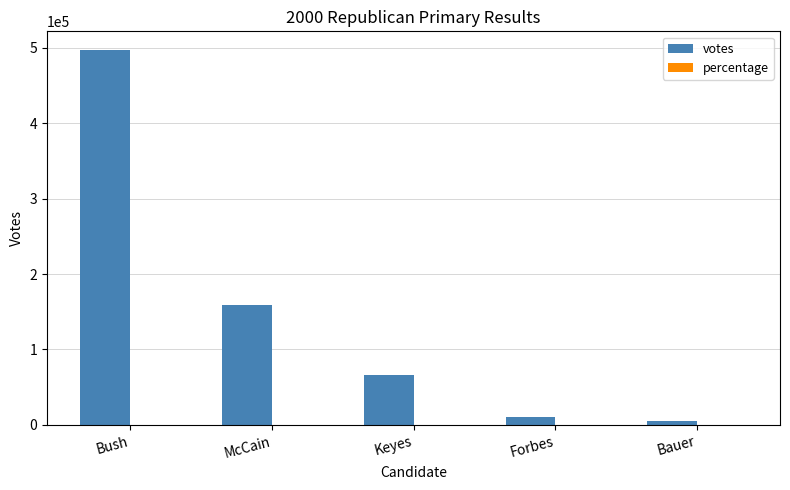

What is the average value of the votes series?

147371